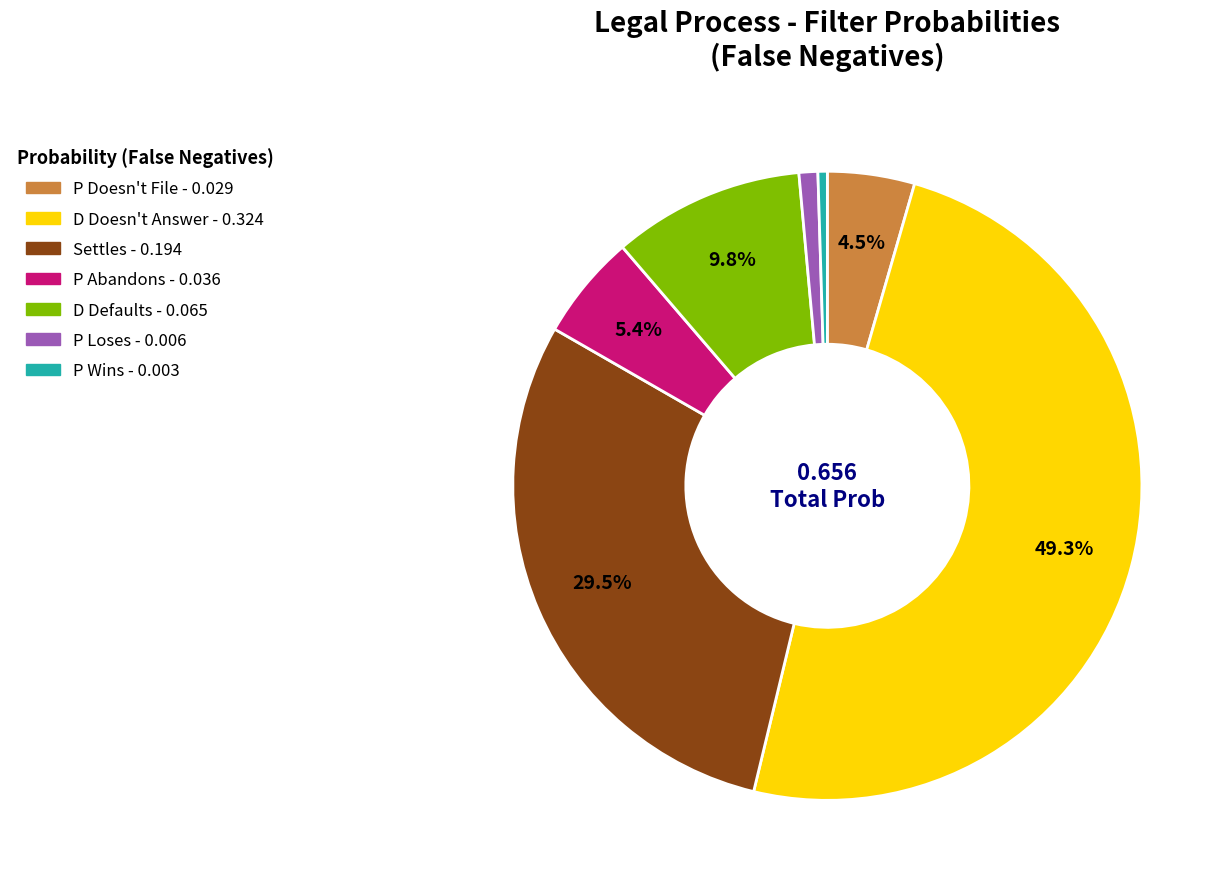

Count the number of slices in the pie.

7